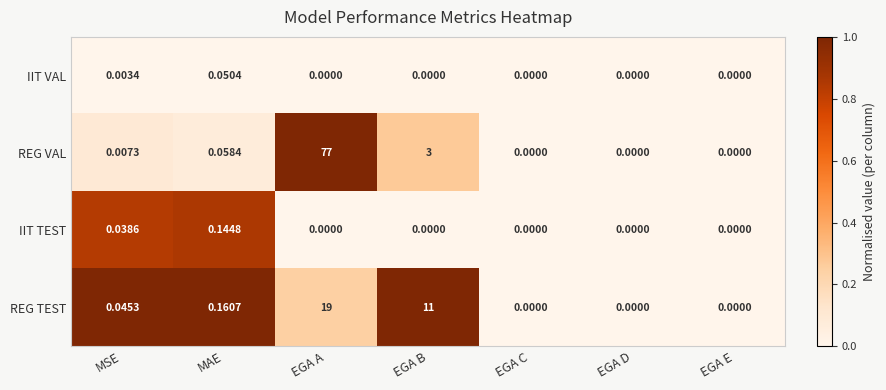

Between MAE and EGA B, which series saw the biggest shift?

REG TEST